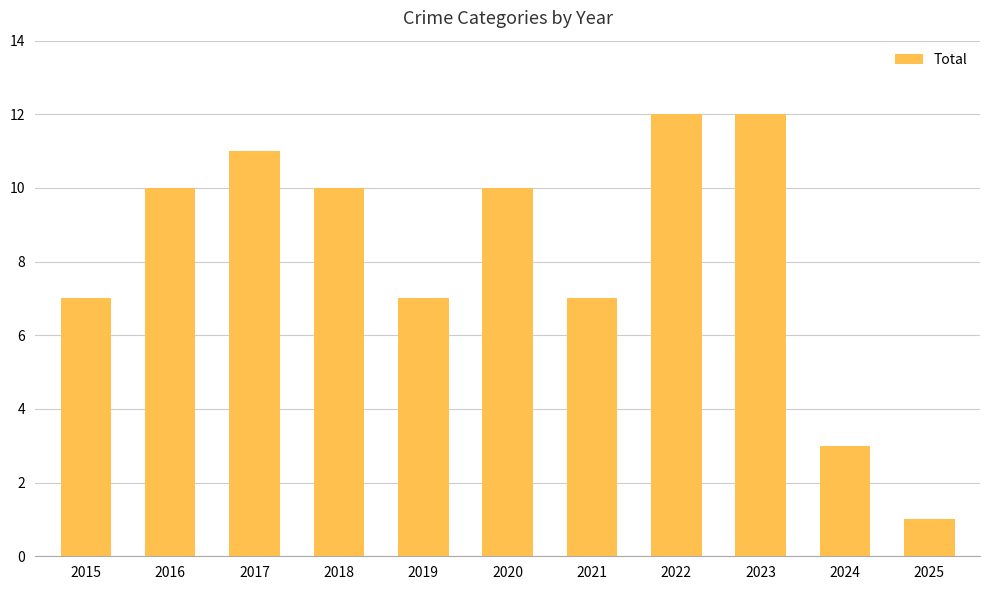

Count the number of data series in this chart.

1